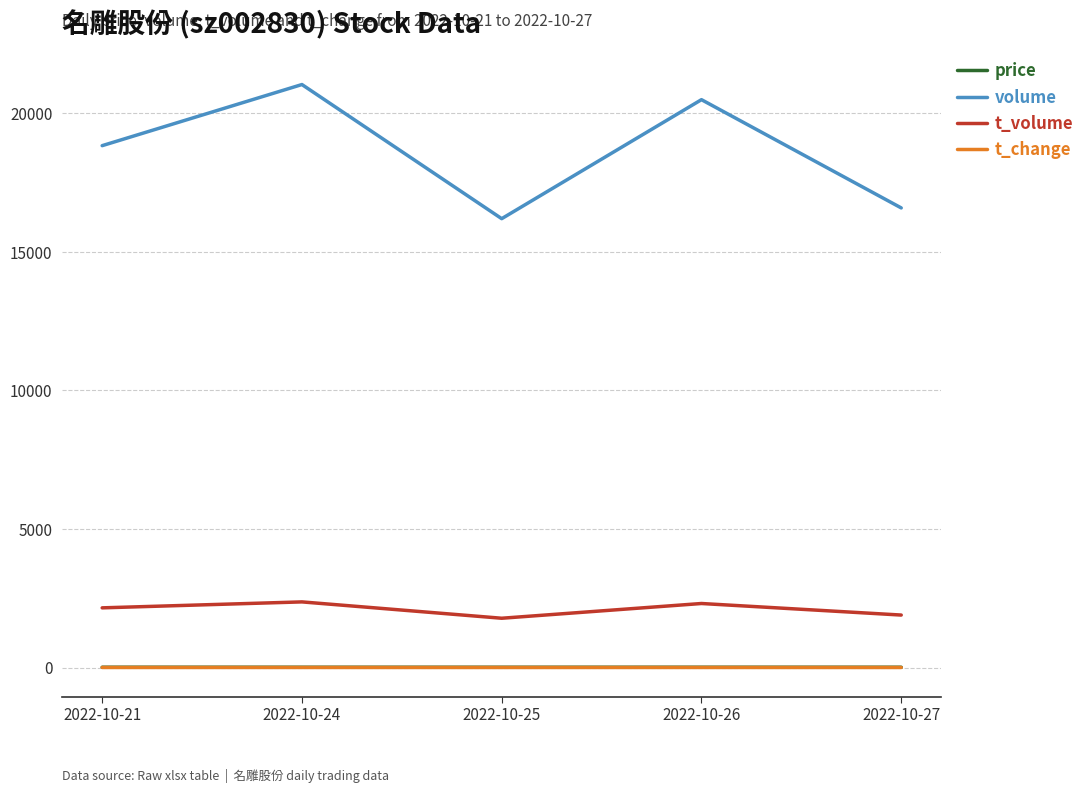

What is the maximum value shown in the chart?

21043.0